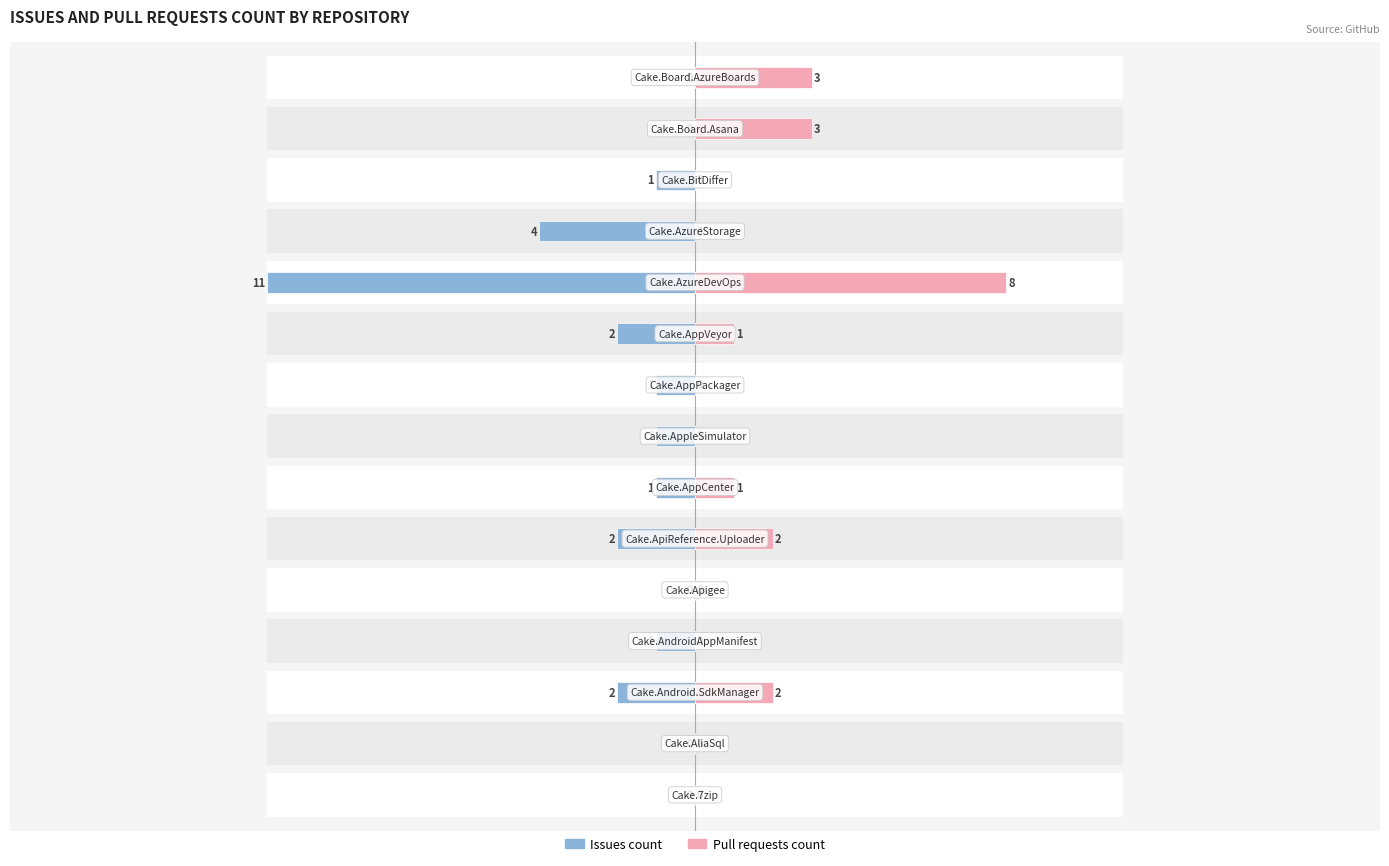

Which has a higher value, −10 or 12?

12